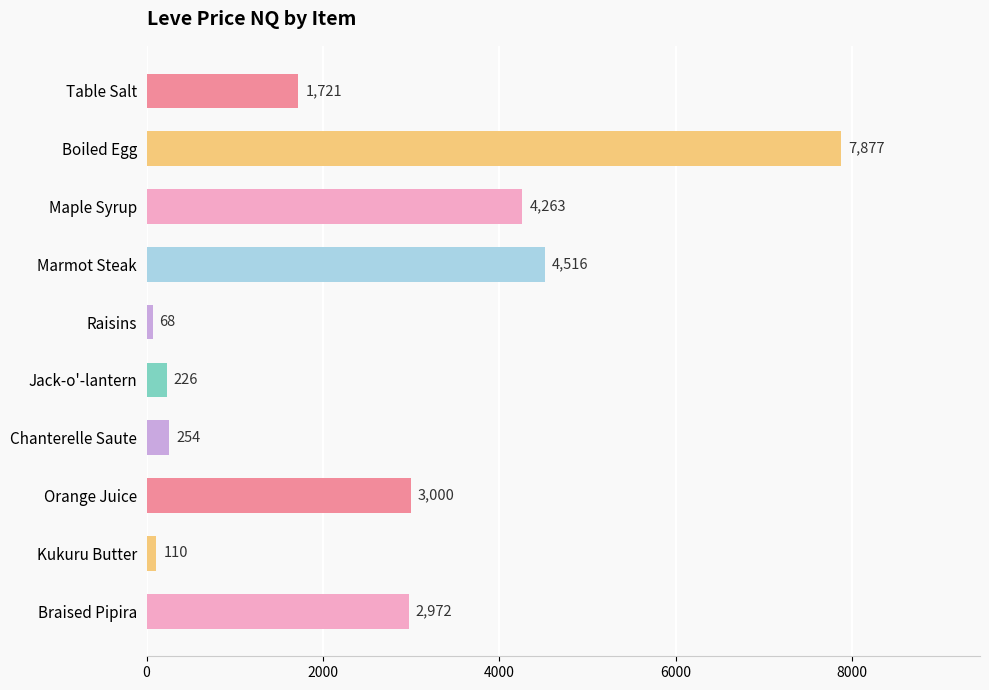

What is the minimum value shown in the chart?

67.9